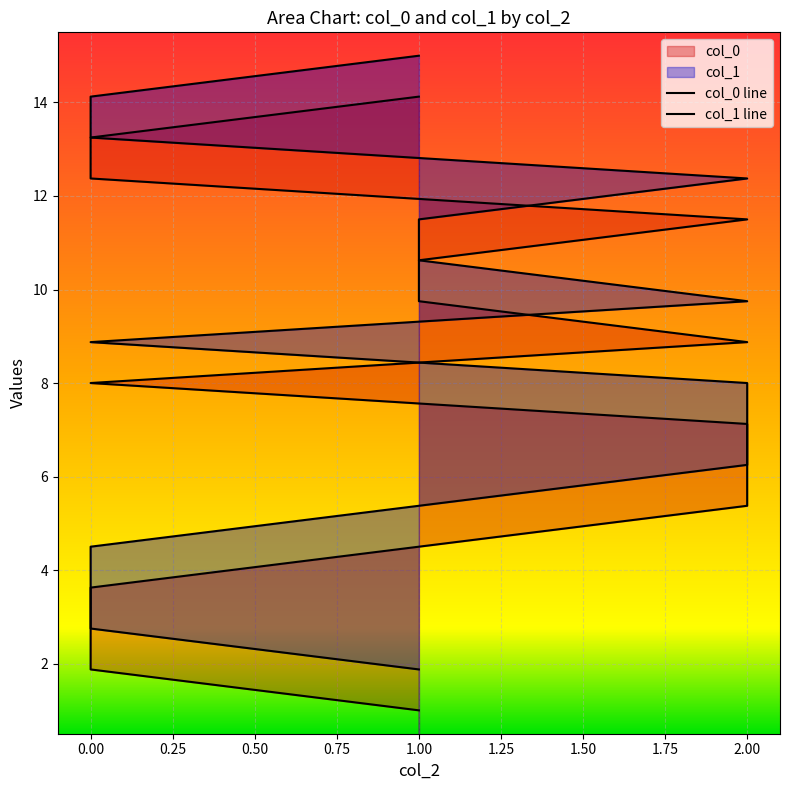

What is the difference between the col_1 values at 2 and 1?

4.4